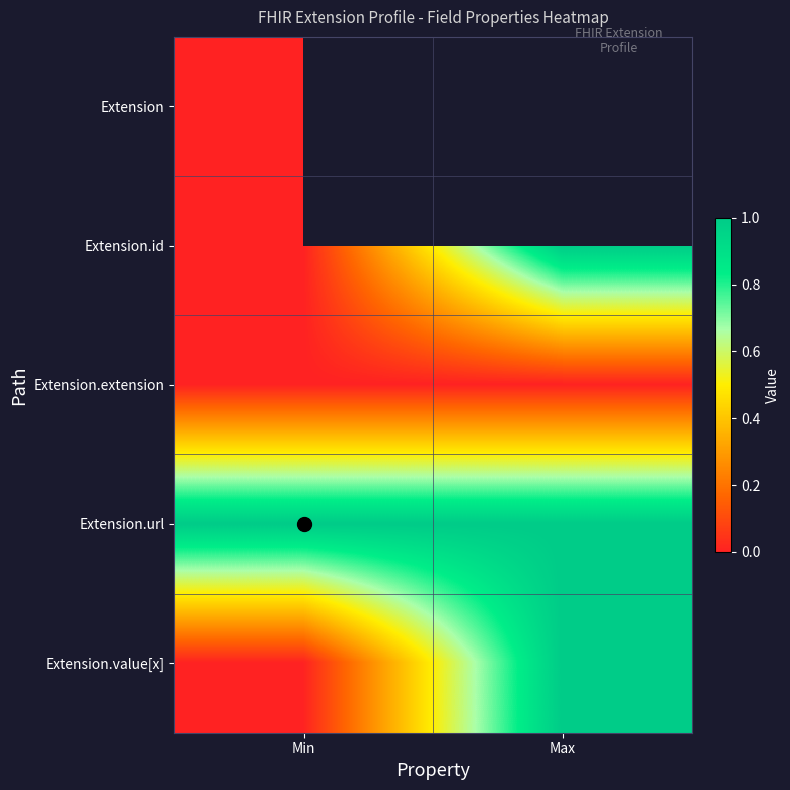

Which label corresponds to the smallest value in the chart?

Min